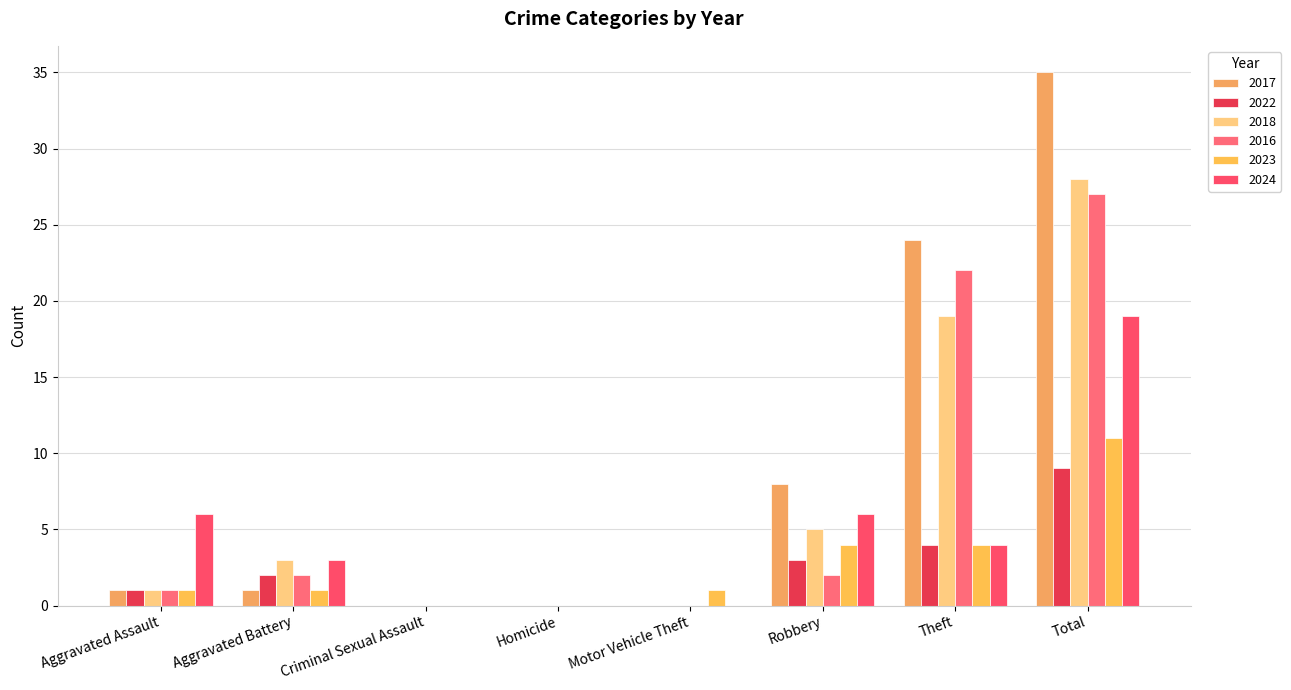

Does the chart contain stacked bars?

No